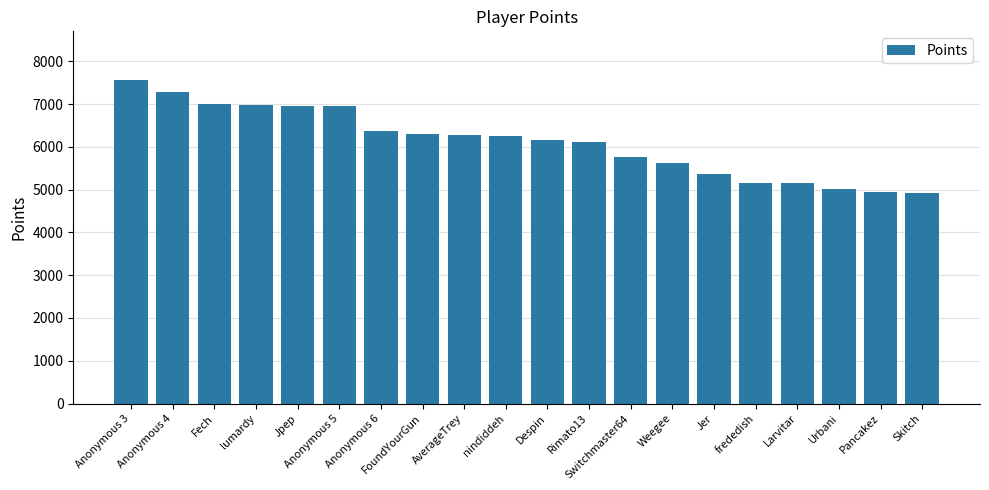

What is the label of the 10th bar from the right?

Despin